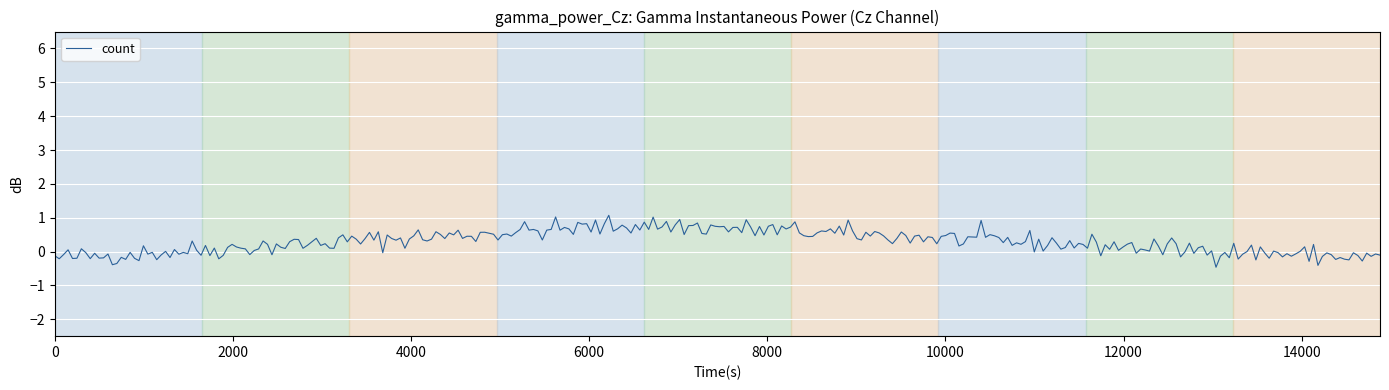

What is the difference between the maximum and minimum values?

1.5